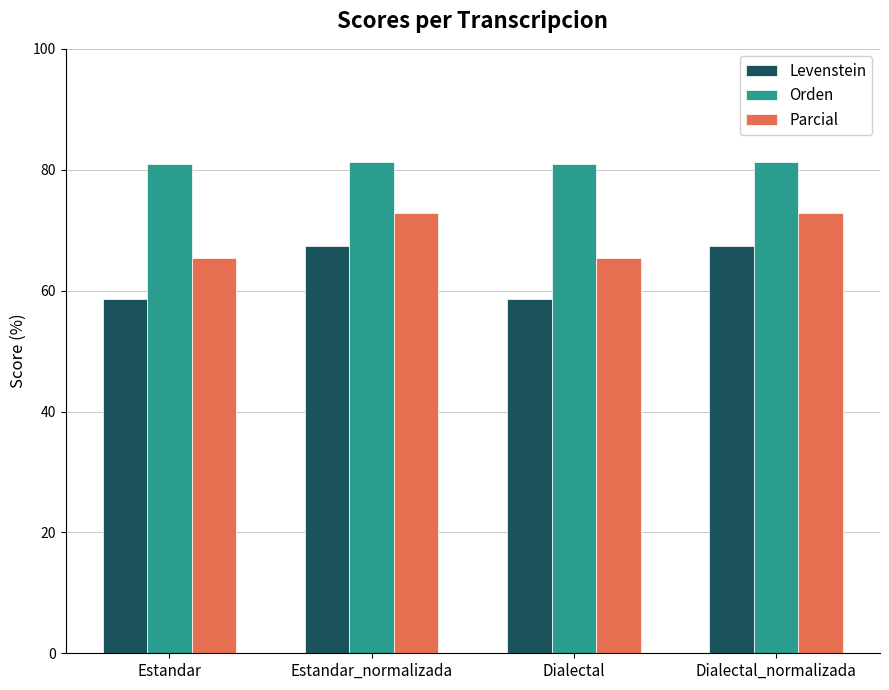

True or false: Orden has a value of 81.3 at Estandar_normalizada.

True